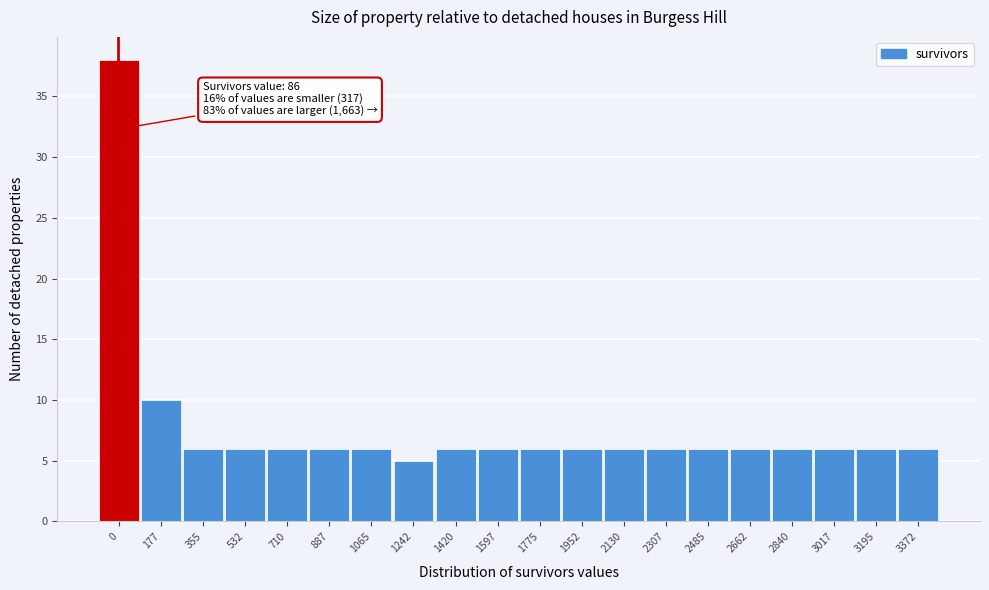

Reading left to right, list all the values displayed in this chart.

0=38	177=10	355=6	532=6	710=6	887=6	1065=6	1242=5	1420=6	1597=6	1775=6	1952=6	2130=6	2307=6	2485=6	2662=6	2840=6	3017=6	3195=6	3372=6